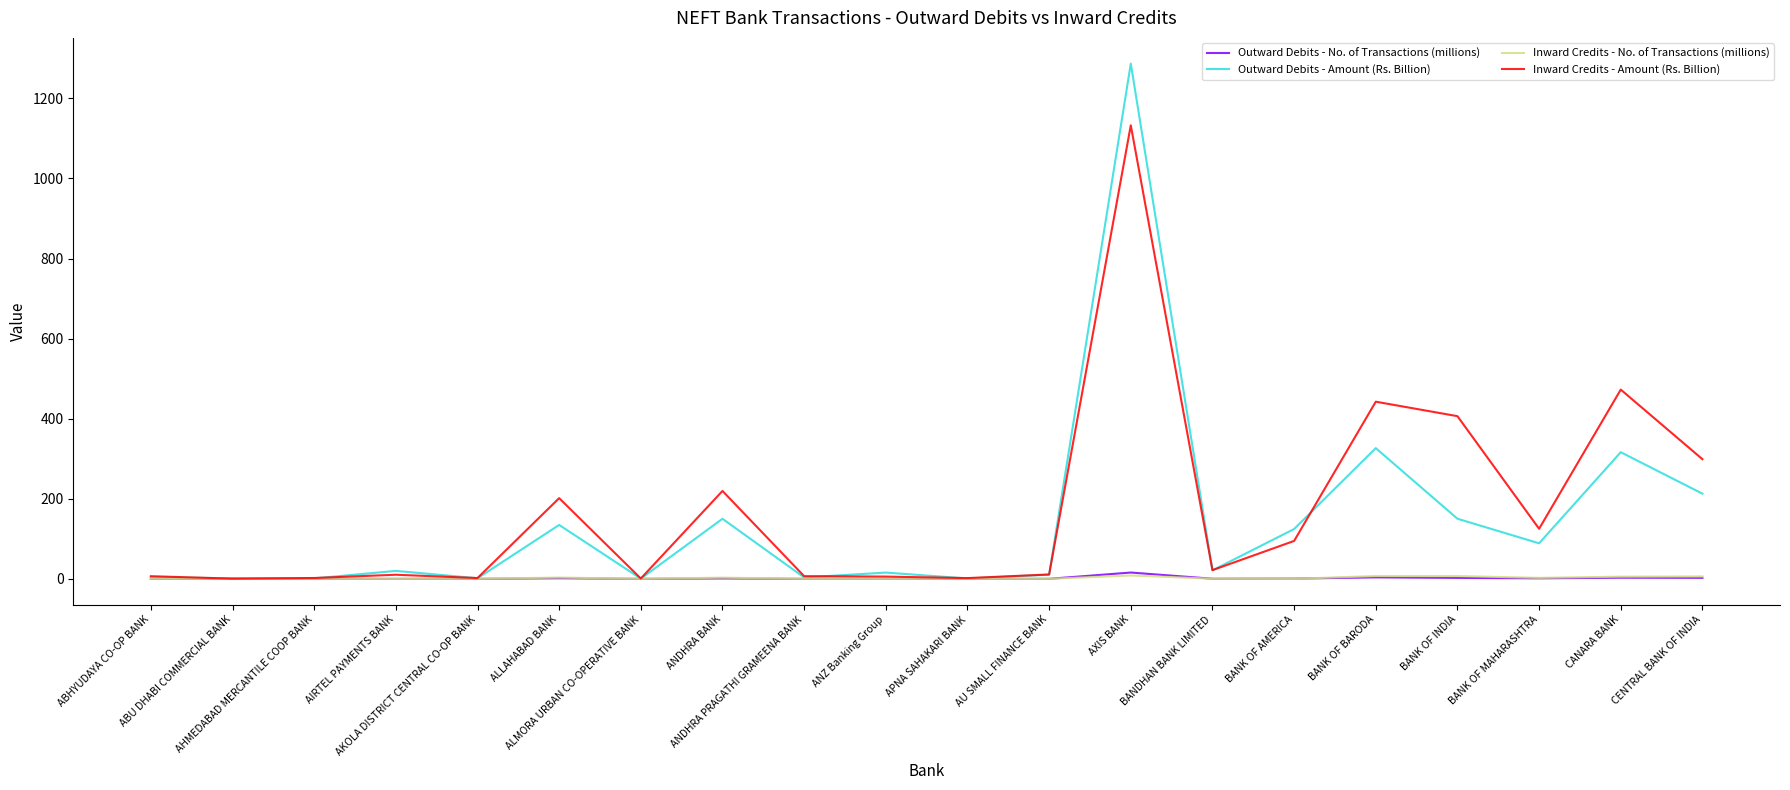

Which series has the widest spread of values?

Outward Debits - Amount (Rs. Billion)